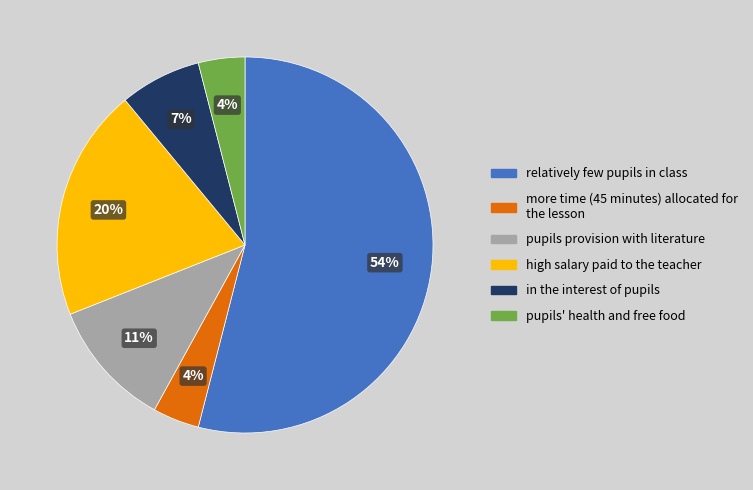

Does any single category account for the majority?

Yes